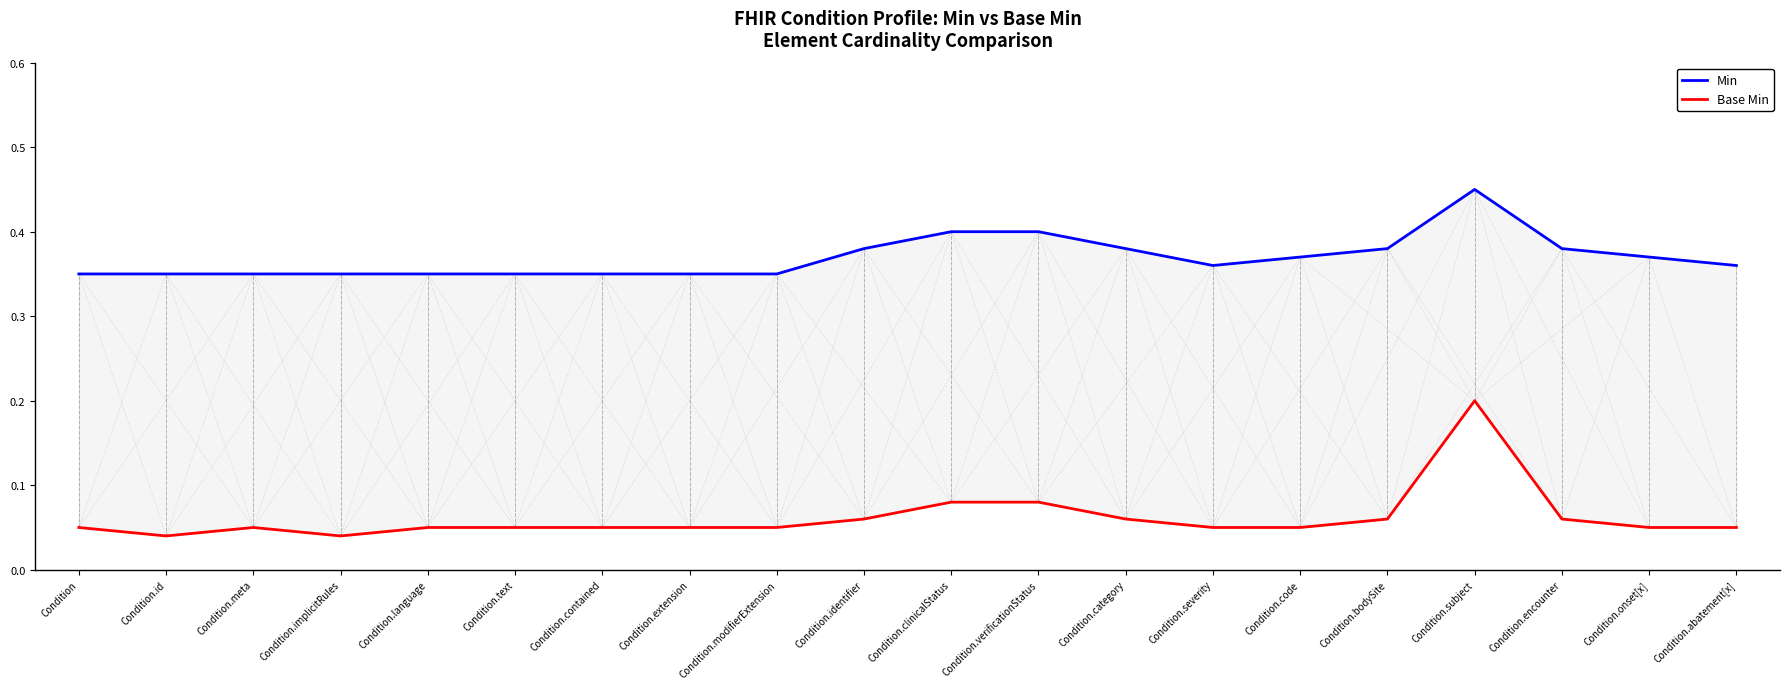

How many lines are shown in the chart?

2